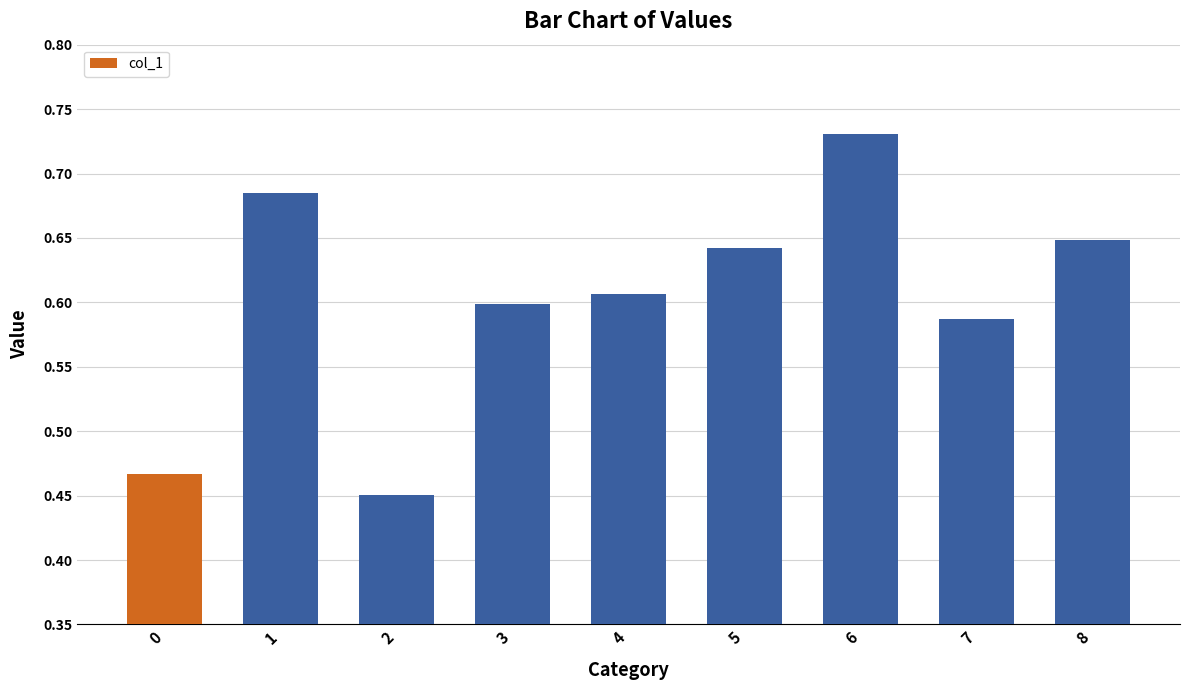

Which category has the highest value across all series?

6